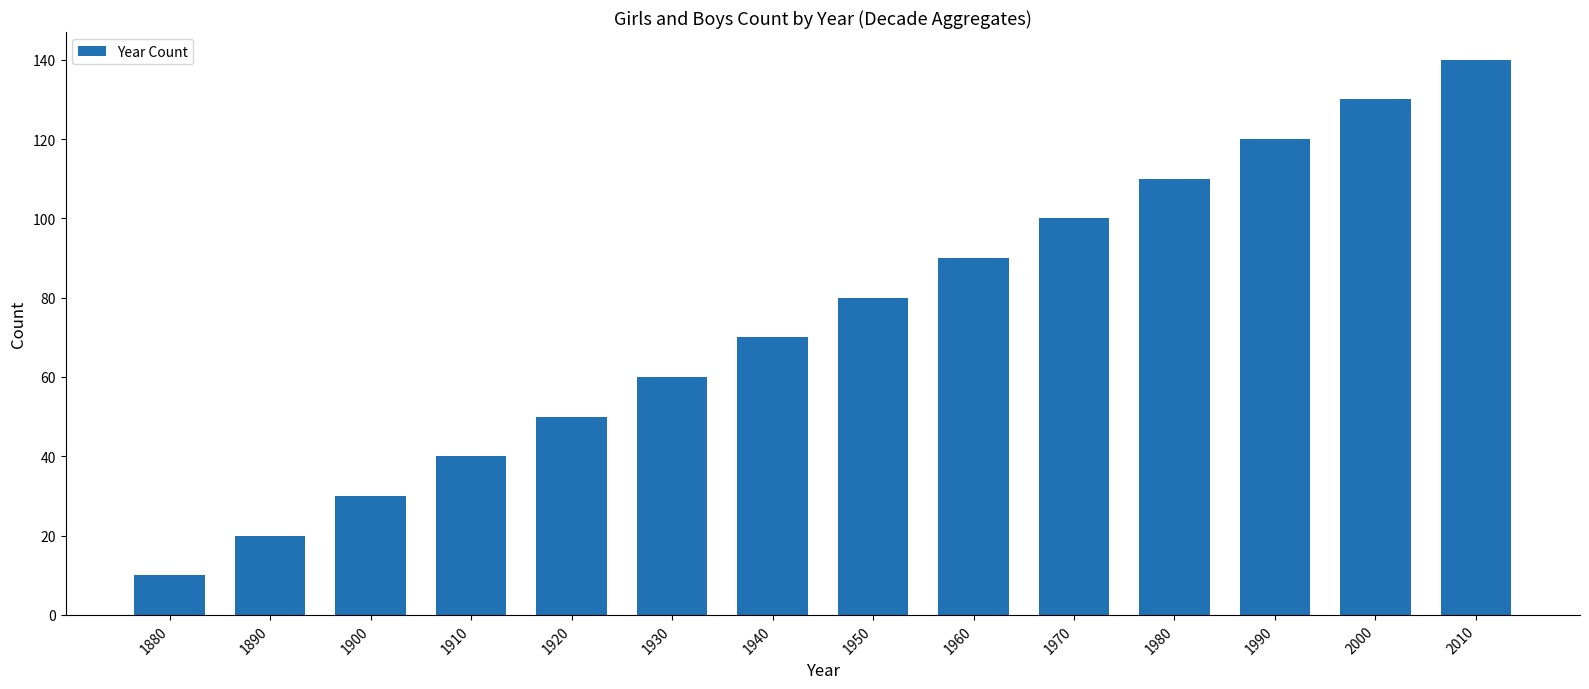

What is the minimum value shown in the chart?

10